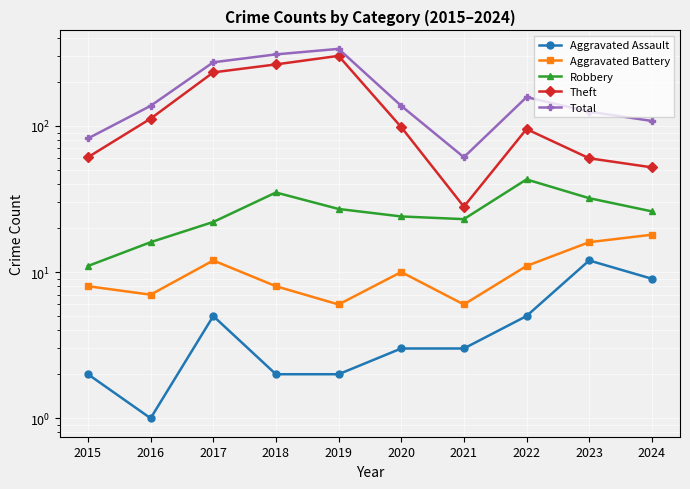

Which series has the largest total across all categories?

Total